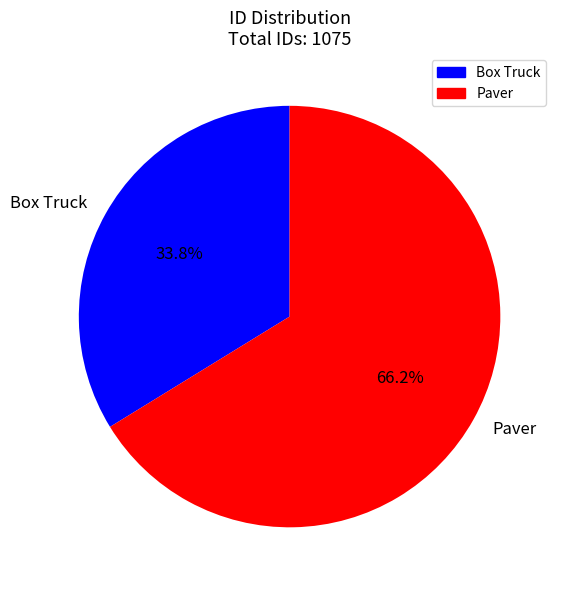

To the nearest percent, what is the difference between the largest and smallest slice percentages?

32%